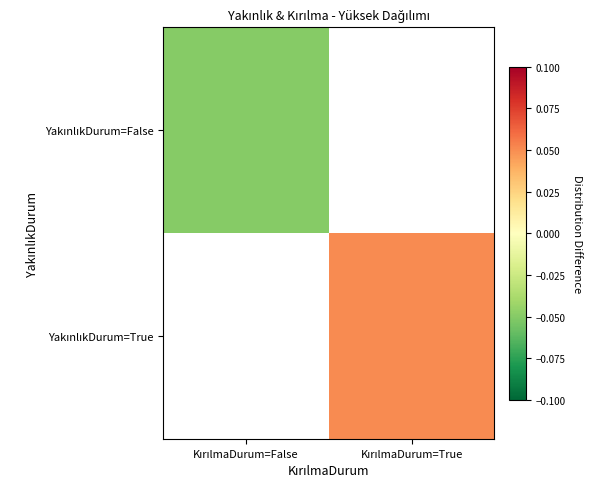

At KırılmaDurum=False, list the series in order from smallest to largest.

YakınlıkDurum=False, YakınlıkDurum=True